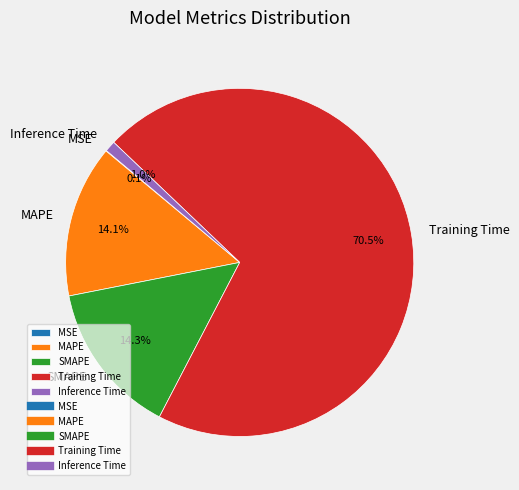

Do Inference Time and SMAPE together represent more than half of the pie?

No